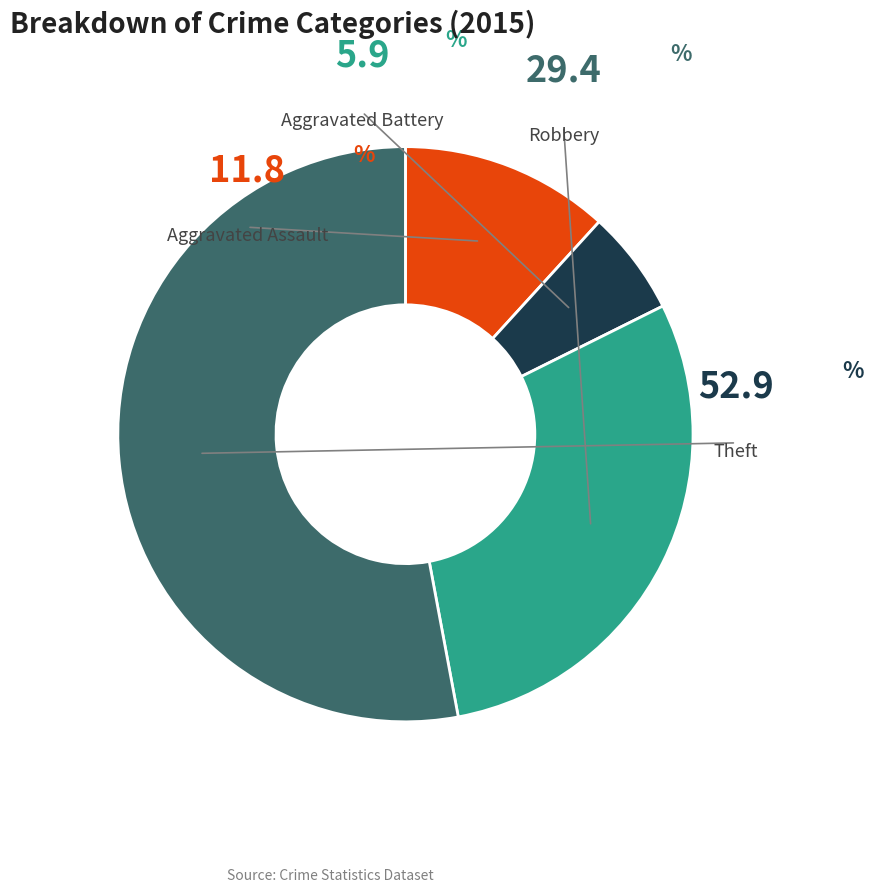

Does any single category account for the majority?

Yes